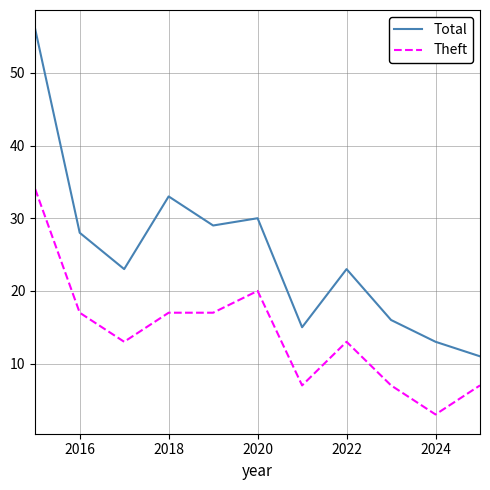

Which series has the widest spread of values?

Total